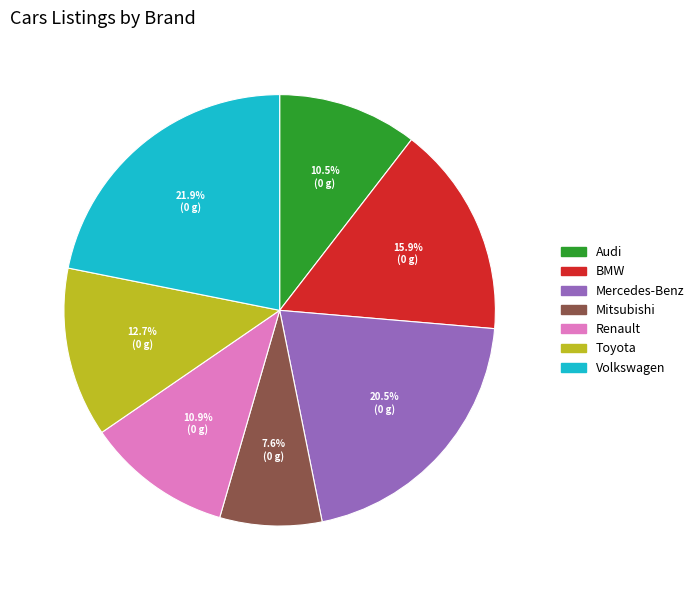

Between Audi and Mercedes-Benz, which is larger?

Mercedes-Benz